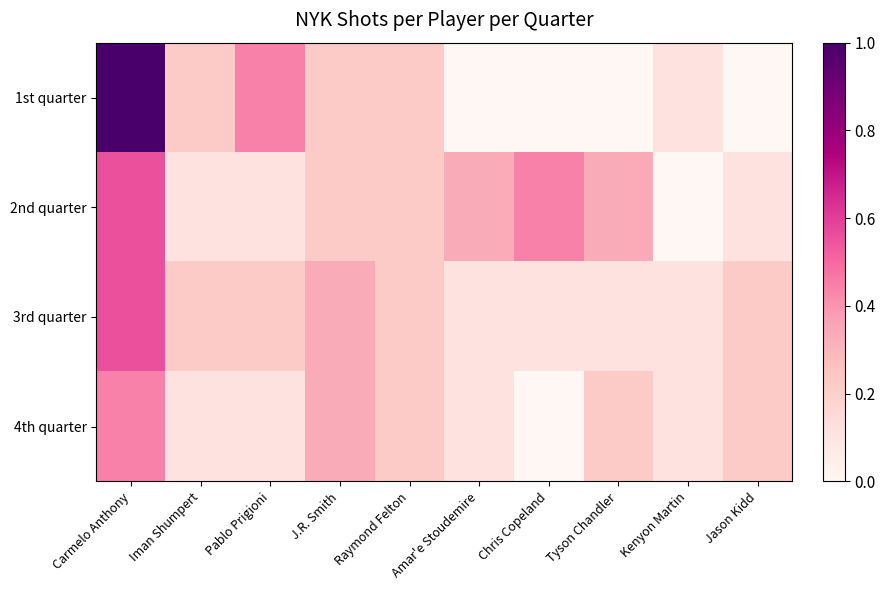

At which category is the sum across all series the highest?

Carmelo Anthony